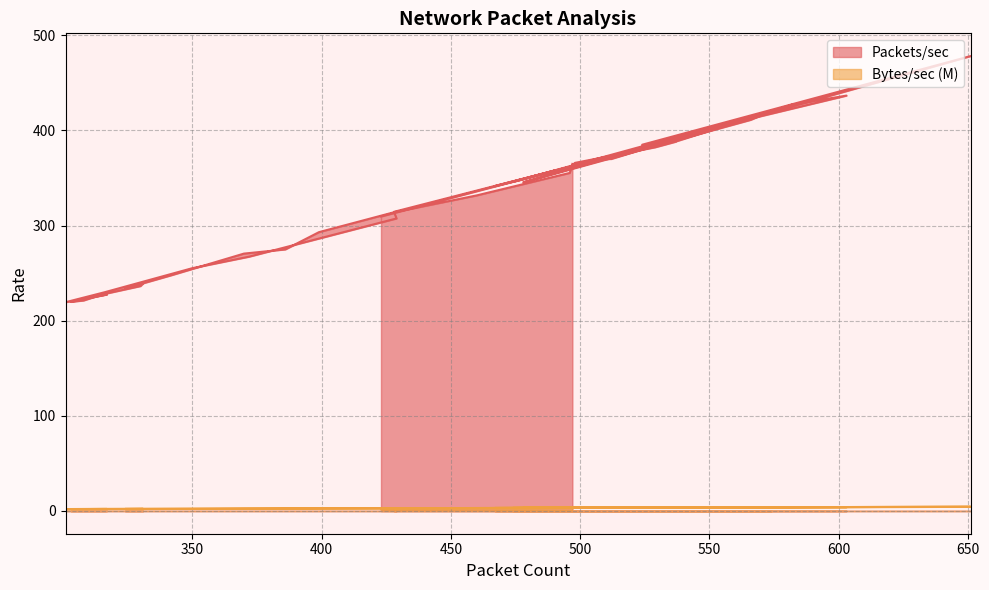

How many interior local valleys does the Packets/sec series have?

7